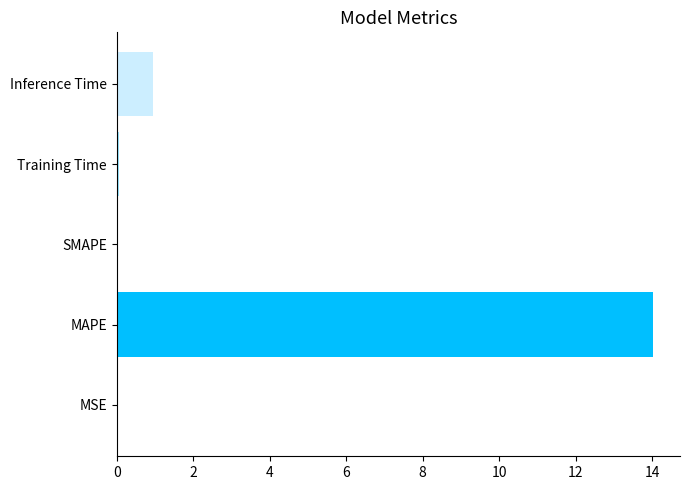

Which category has the highest value across all series?

MAPE